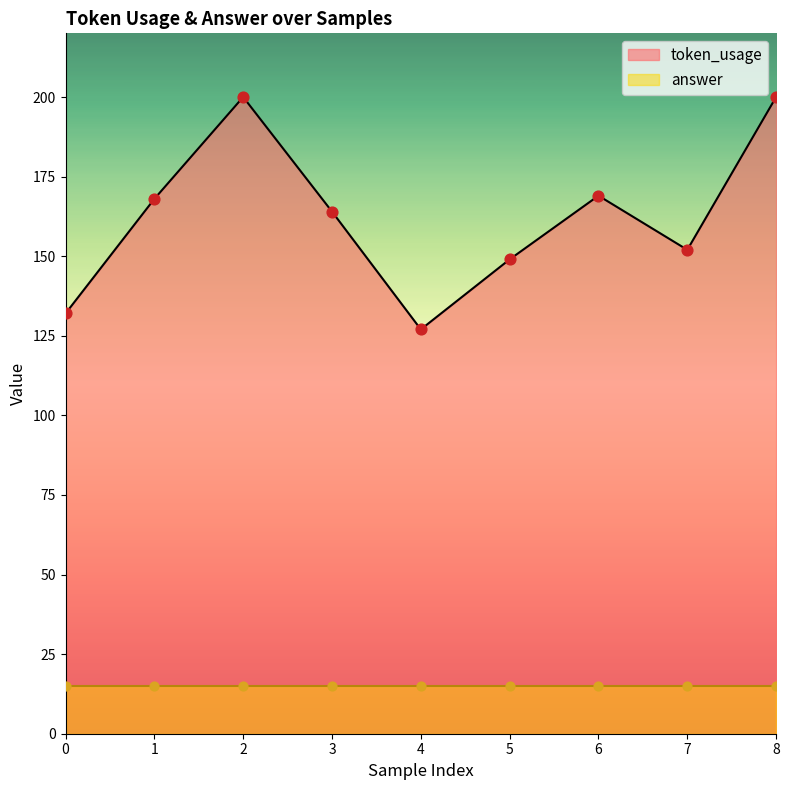

Approximately how many times larger is the value at 3 compared to 7?

1.1